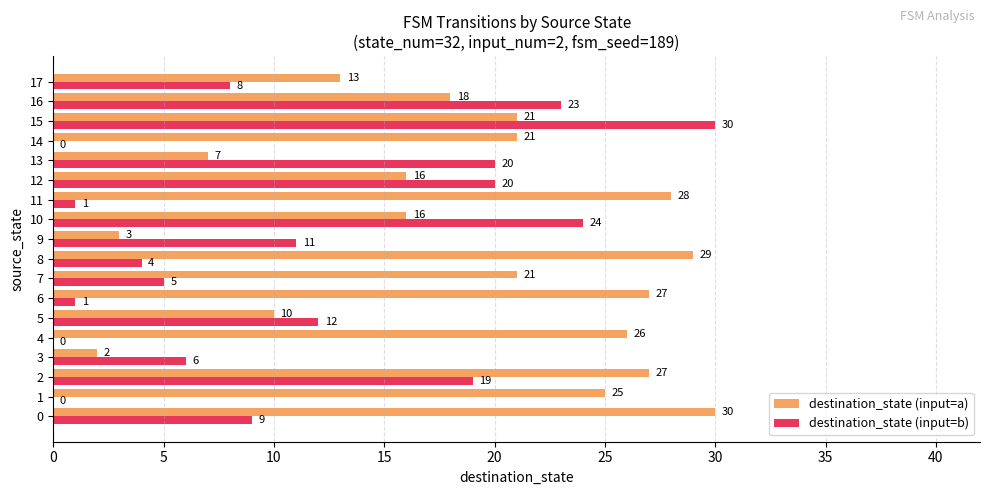

What is the sum of the destination_state (input=b) values at 4 and 3?

6